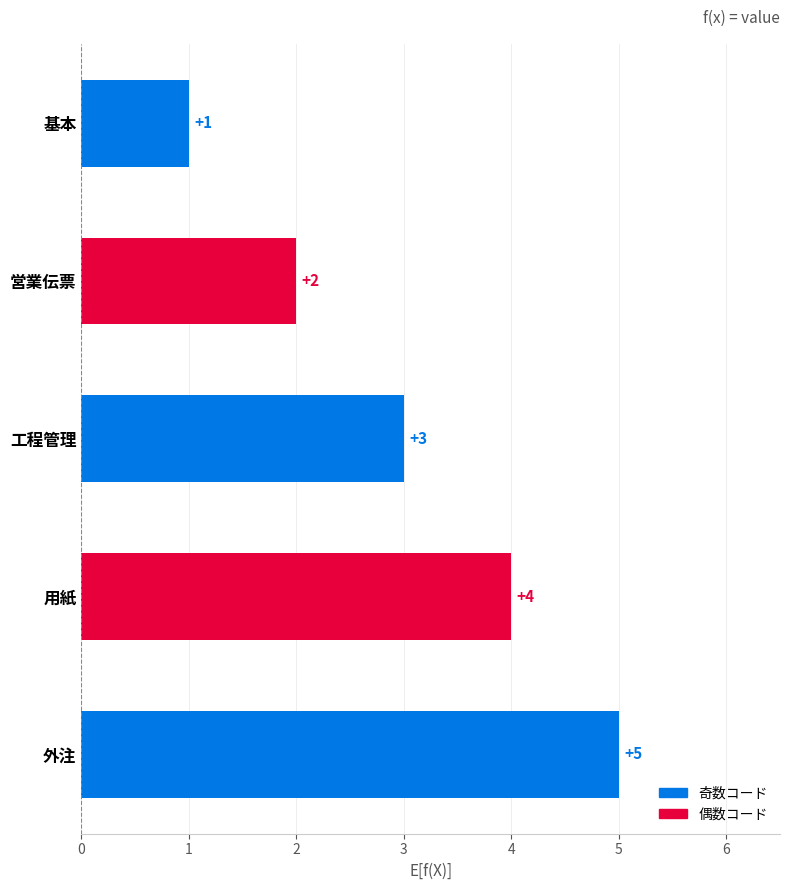

What is the minimum value shown in the chart?

1